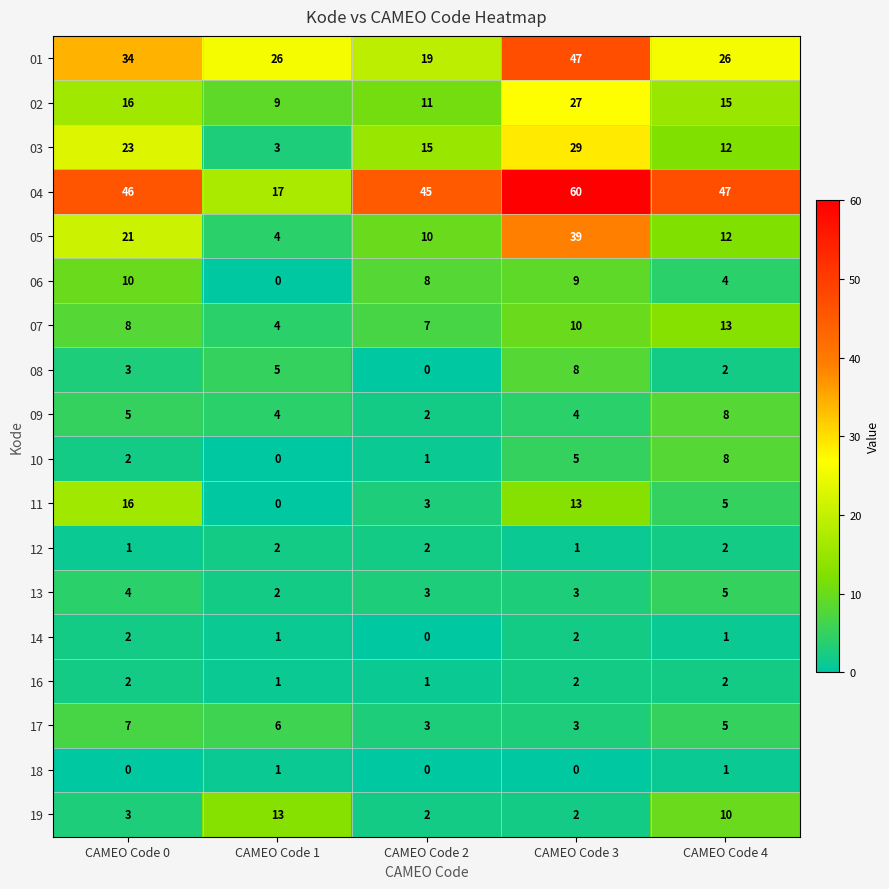

True or false: 01 has a value of 16 at CAMEO Code 1.

False